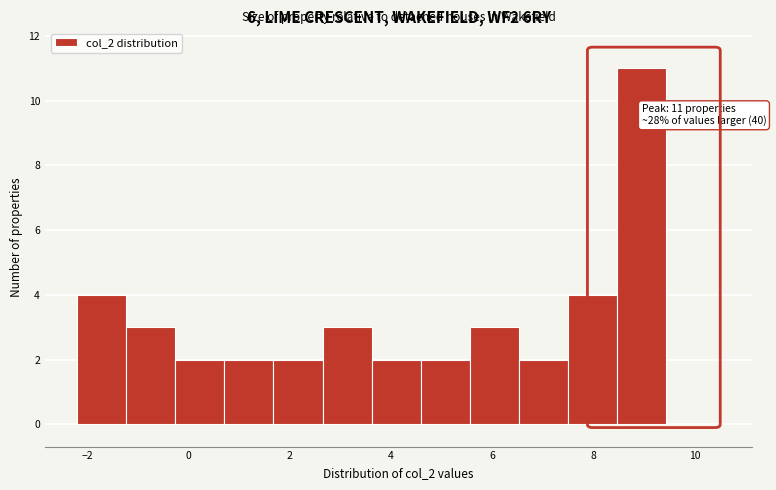

Which range on the x-axis has the tallest bar?

8.4 to 9.4